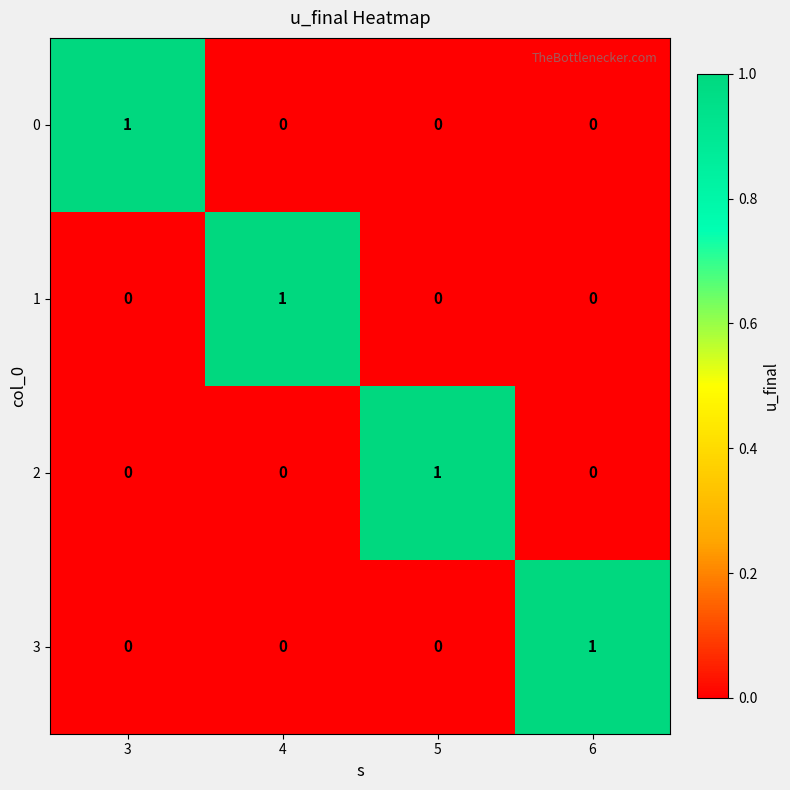

Count the number of data series in this chart.

4